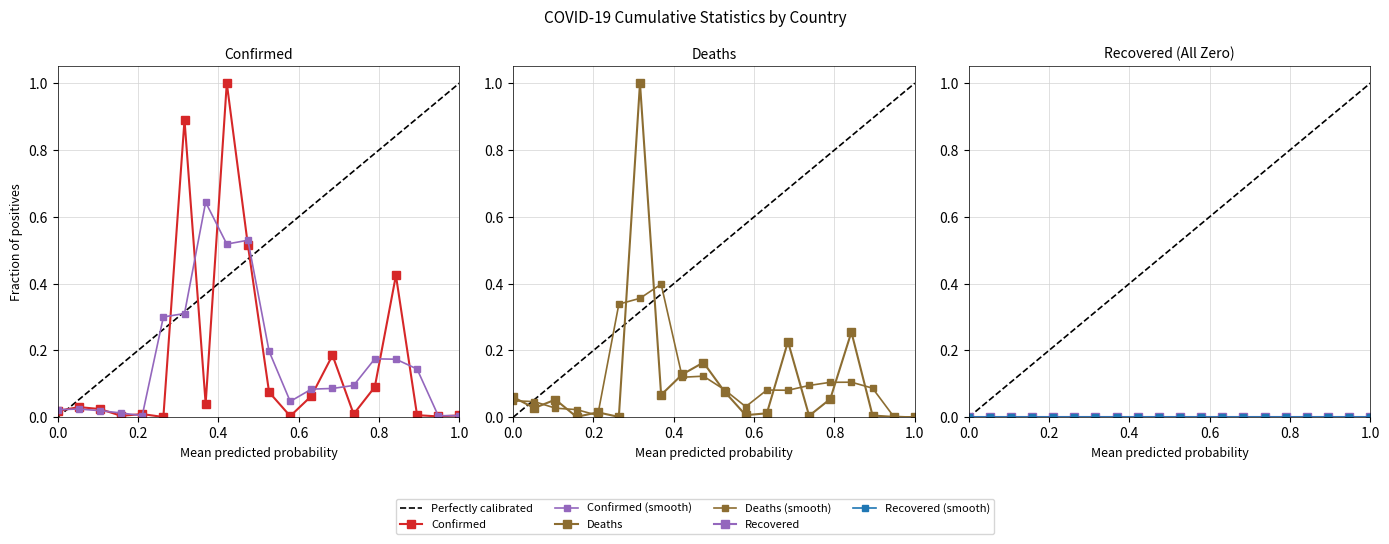

In Deaths, how many points are higher than both neighbors (excluding endpoints)?

6